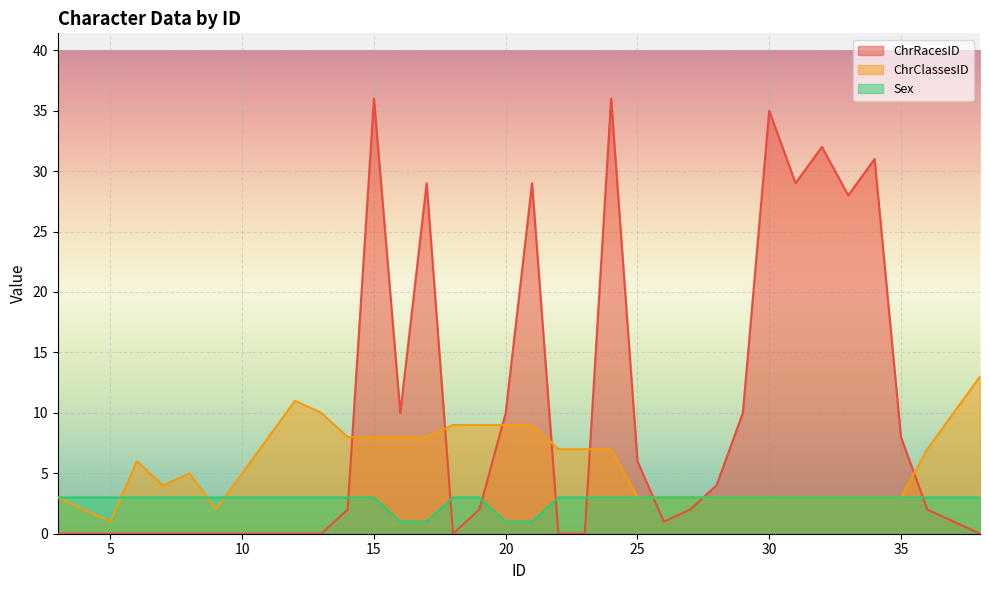

Reading right to left, extract all data points from this chart.

ChrRacesID: 0	2	8	31	28	32	29	35	10	4	2	1	6	36	0	0	29	10	2	0	29	10	36	2	0	0	0	0	0	0	0	0	0
ChrClassesID: 13	7	3	3	3	3	3	3	3	3	3	3	3	7	7	7	9	9	9	9	8	8	8	8	10	11	8	2	5	4	6	1	3
Sex: 3	3	3	3	3	3	3	3	3	3	3	3	3	3	3	3	1	1	3	3	1	1	3	3	3	3	3	3	3	3	3	3	3